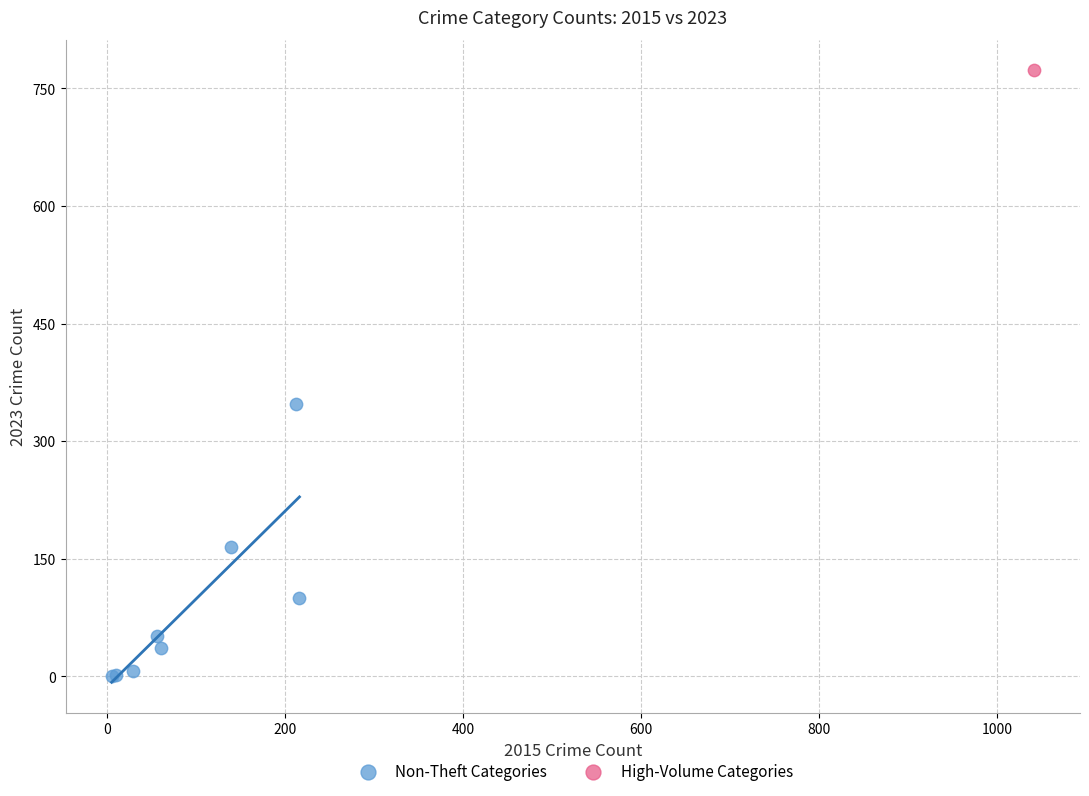

What are all the series names shown in the legend?

Non-Theft Categories, High-Volume Categories